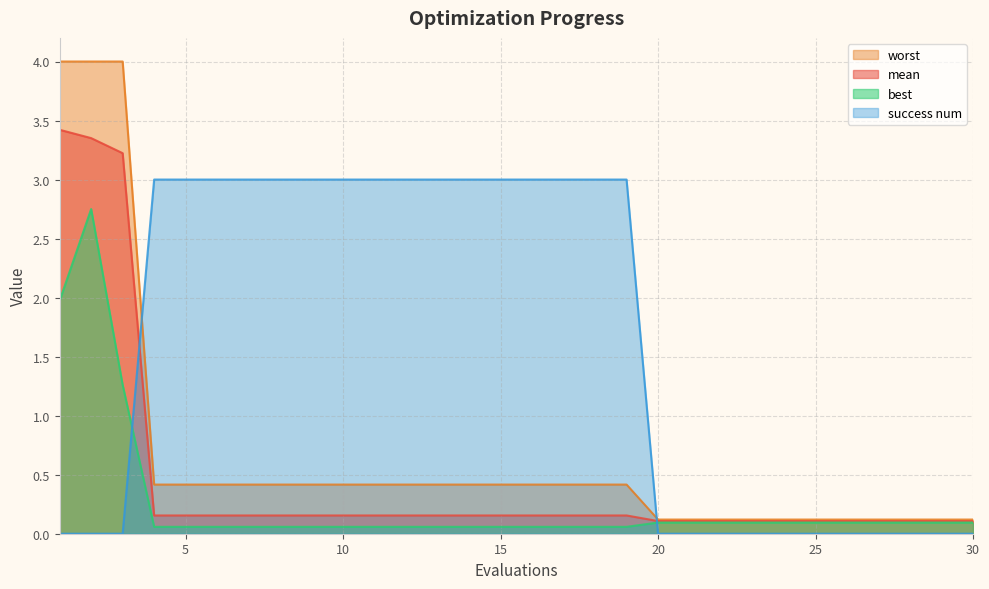

What is the difference between the second highest and second lowest values in the success num series?

3.0